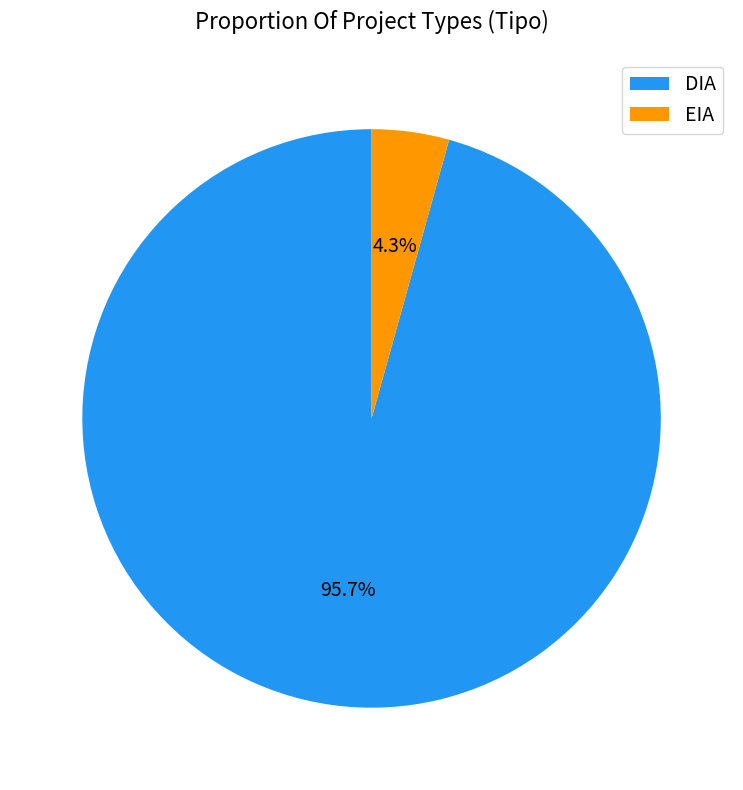

Which slice represents more than half of the pie?

DIA